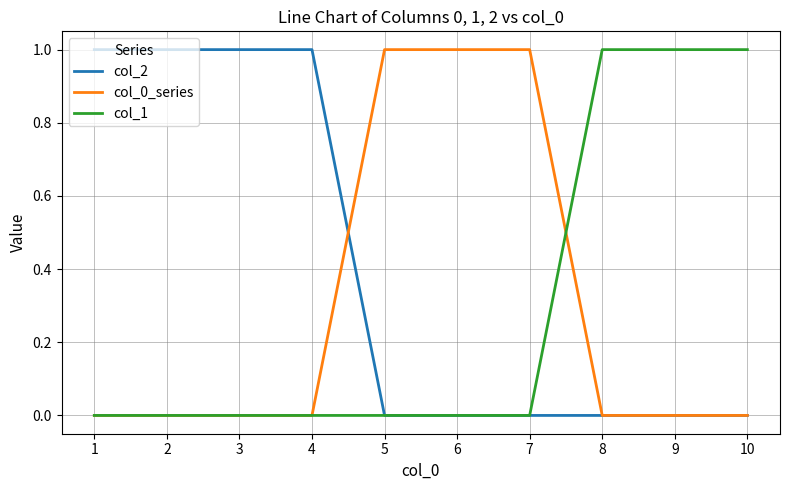

How many lines are shown in the chart?

3